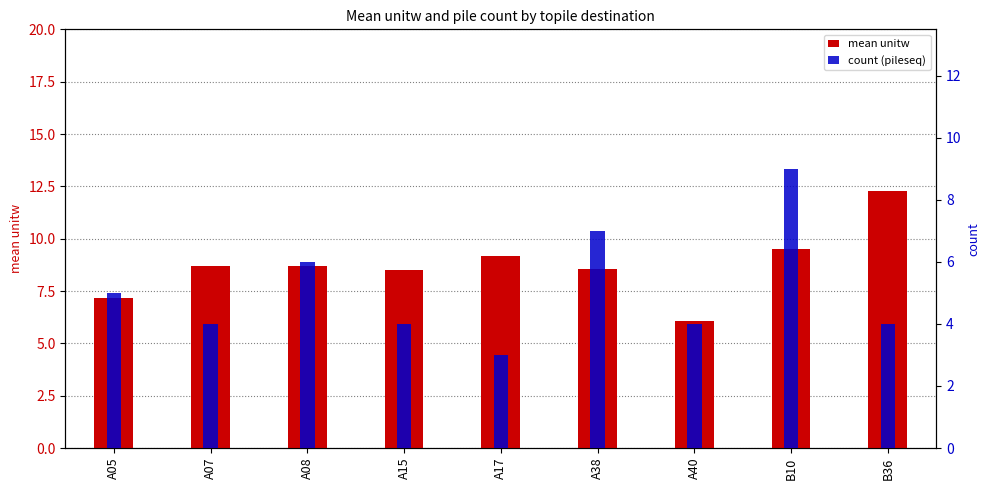

Reading right to left, what are all the values shown in this chart?

mean unitw: 12.3	9.5	6.1	8.5	9.2	8.5	8.7	8.7	7.2
count (pileseq): 4.0	9.0	4.0	7.0	3.0	4.0	6.0	4.0	5.0